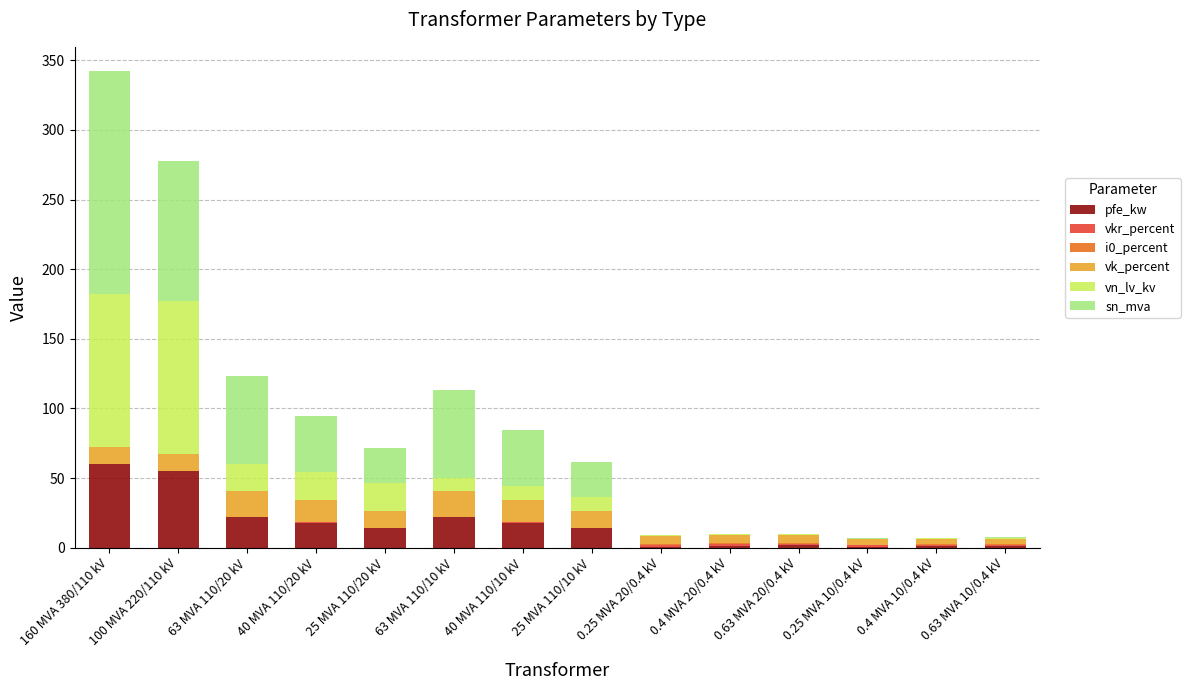

What is the maximum value for pfe_kw?

60.0